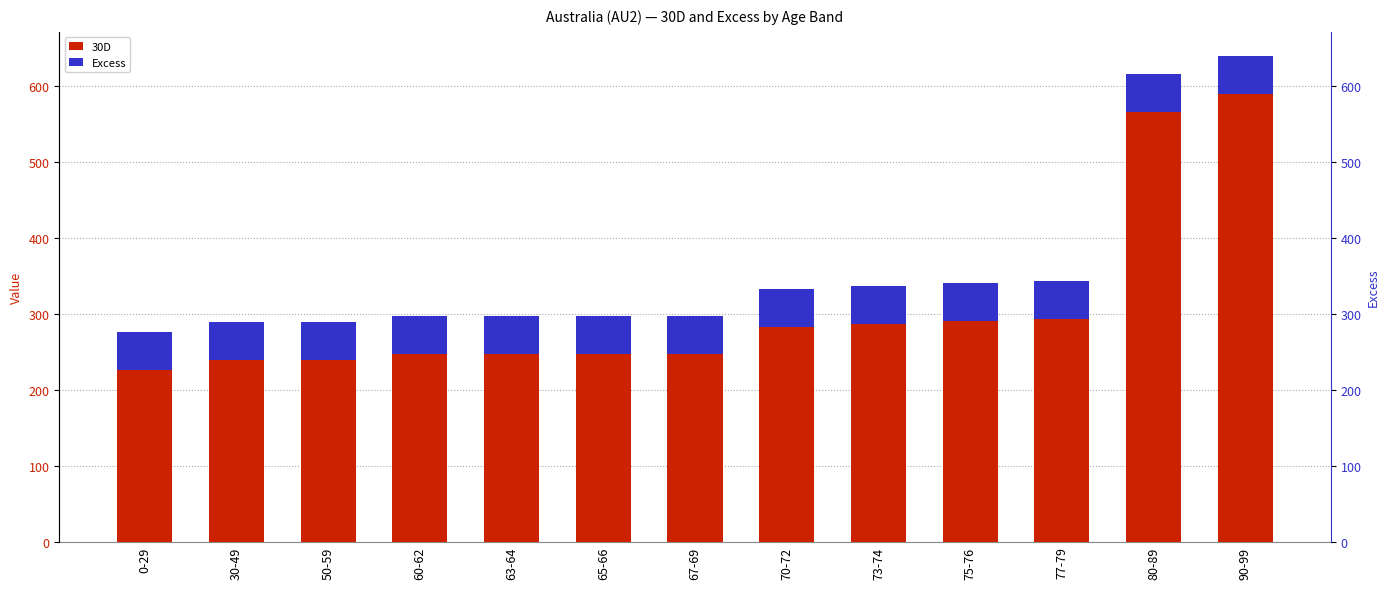

What is the spread (max minus min) of values at 0-29?

177